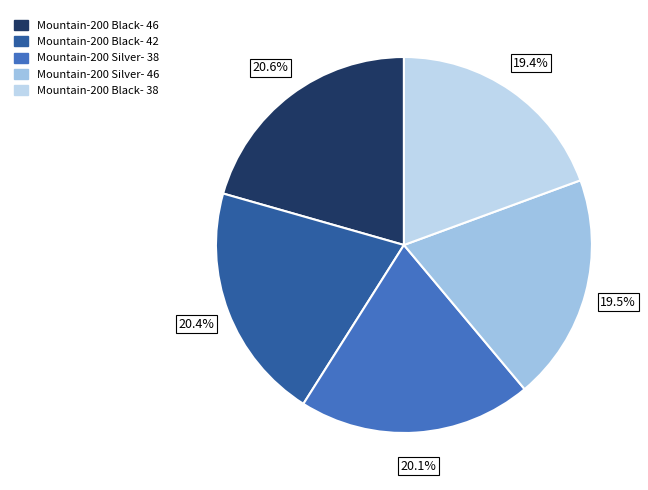

Rank the categories by value from lowest to highest.

Mountain-200 Black- 38, Mountain-200 Silver- 46, Mountain-200 Silver- 38, Mountain-200 Black- 42, Mountain-200 Black- 46